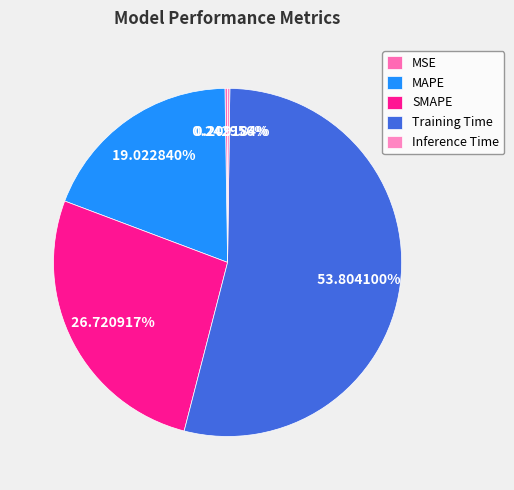

Does any single category account for the majority?

Yes